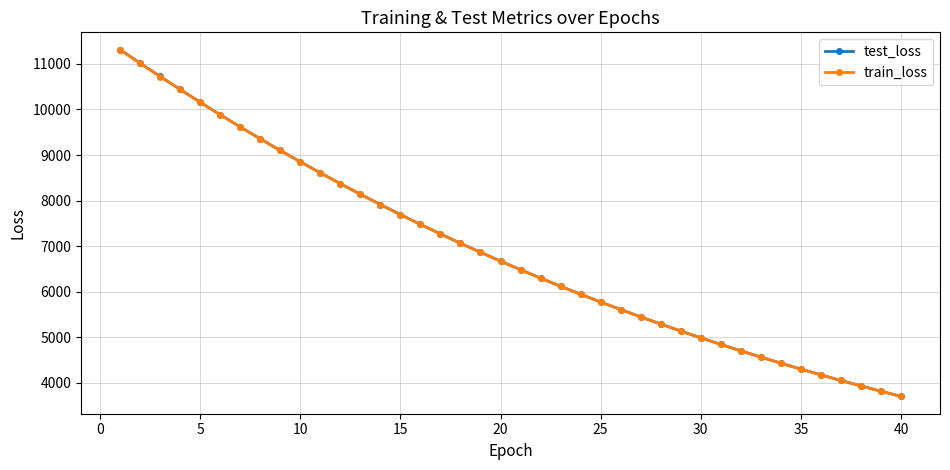

Reading left to right, extract all data points from this chart.

test_loss: 11314.2	11018.1	10725.2	10441.5	10159.7	9885.1	9617.8	9356.2	9100.6	8852.3	8608.6	8371.0	8138.7	7912.8	7692.0	7476.5	7266.8	7062.0	6863.5	6669.2	6479.8	6296.0	6116.2	5941.3	5771.1	5605.8	5443.6	5287.2	5133.6	4984.3	4839.9	4698.6	4560.9	4427.5	4297.3	4170.6	4047.4	3927.9	3811.3	3698.1
train_loss: 11311.9	11016.3	10723.5	10440.1	10157.9	9883.6	9616.3	9354.9	9099.3	8850.9	8607.3	8369.6	8137.5	7911.4	7690.7	7475.4	7265.7	7061.1	6862.4	6668.2	6479.1	6294.8	6115.2	5940.3	5770.1	5604.8	5442.7	5286.1	5132.6	4983.6	4838.9	4697.6	4560.1	4426.6	4296.4	4169.9	4046.7	3927.0	3810.5	3697.3